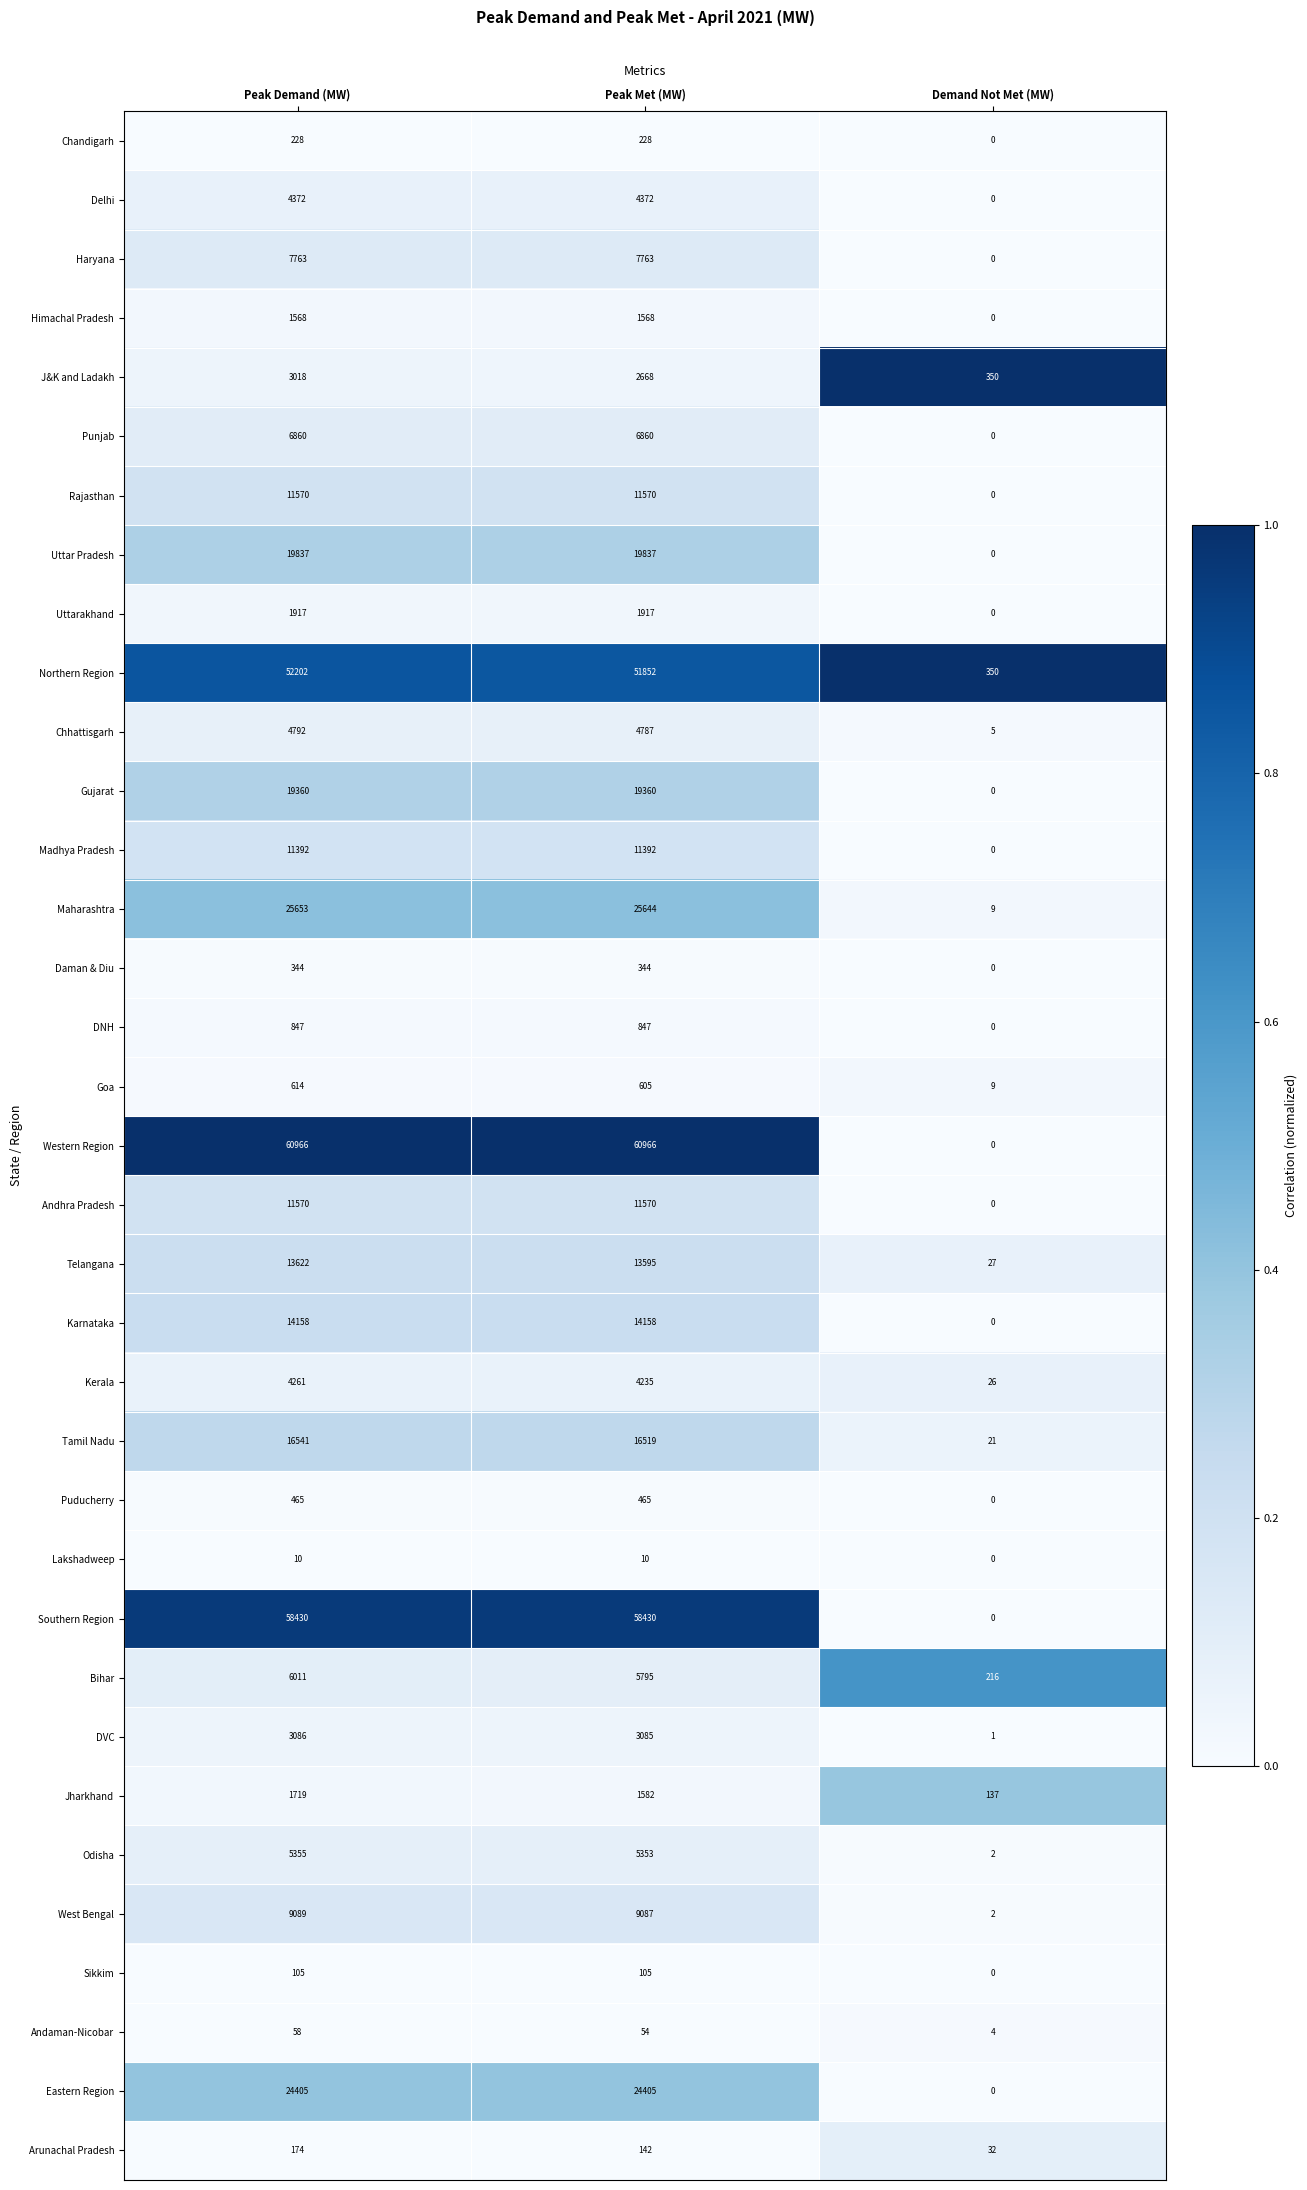

Which series has the largest total across all categories?

Western Region